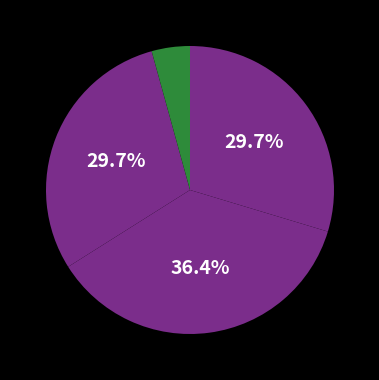

Count the number of slices in the pie.

4